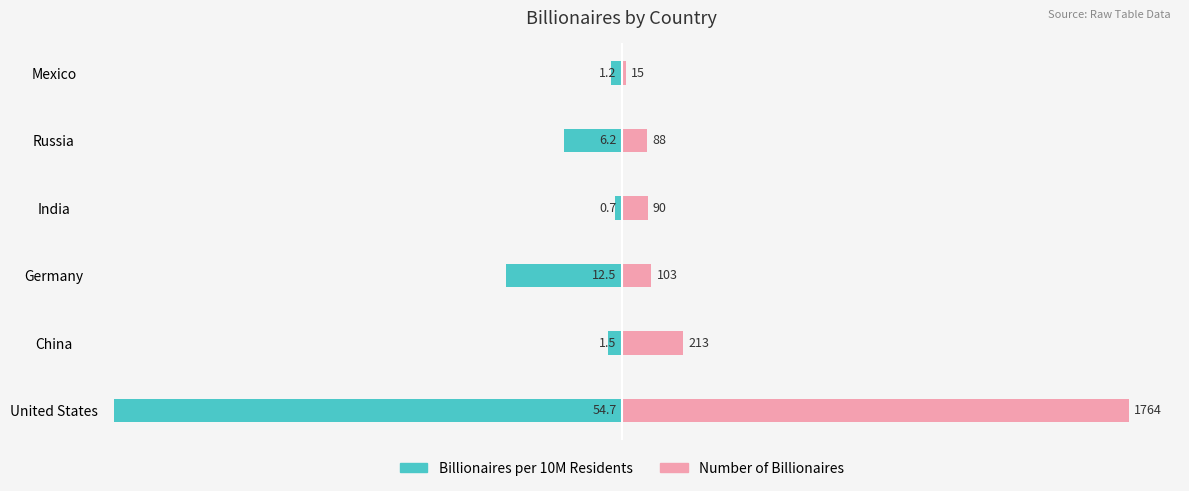

List the series in order of their peak value, highest first.

Number of Billionaires, Billionaires per 10M Residents